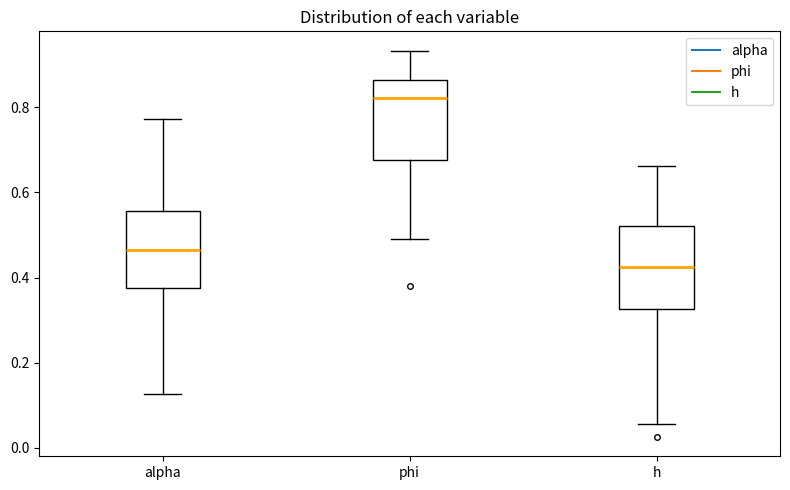

Where does the lower whisker of the box for h end on the y-axis? The values are not printed on the chart, so give them approximately, as read against the axis.

0.06